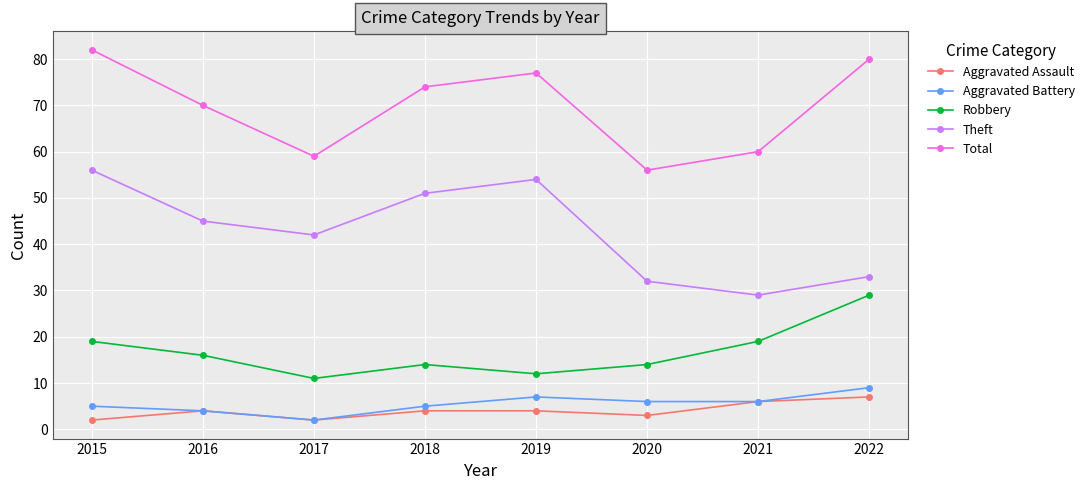

True or false: Robbery and Theft cross at least once.

False